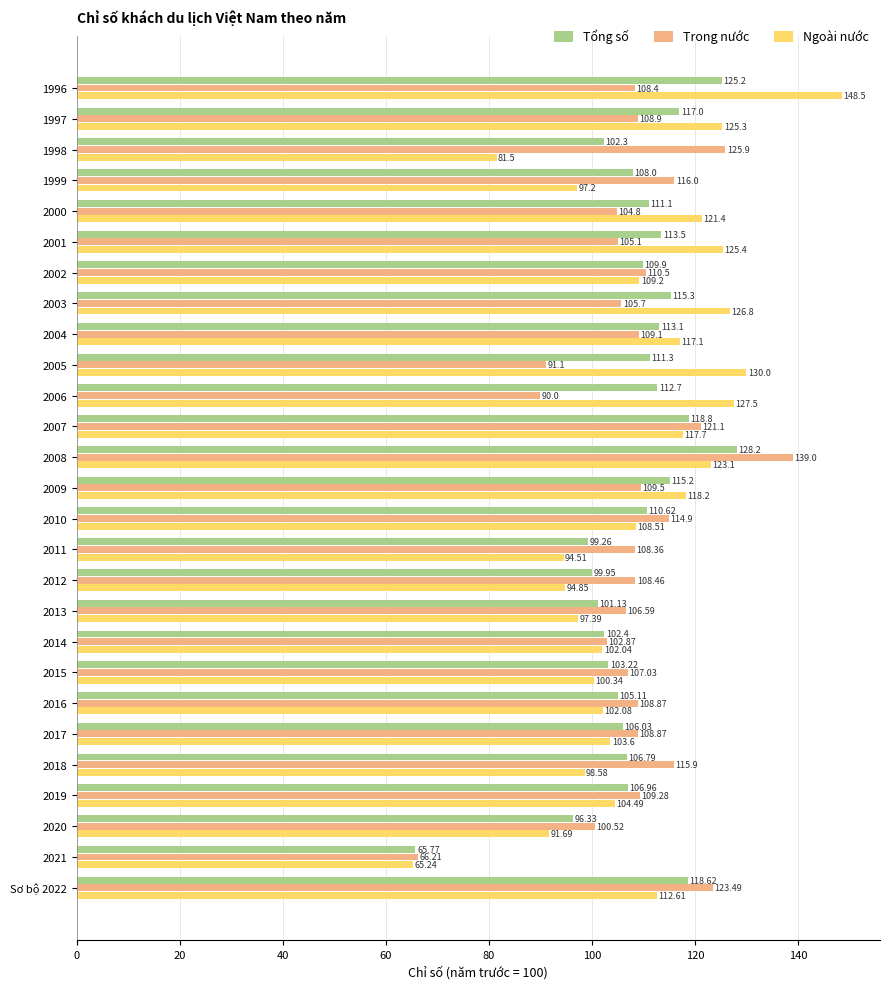

Which series has the largest total across all categories?

Ngoài nước